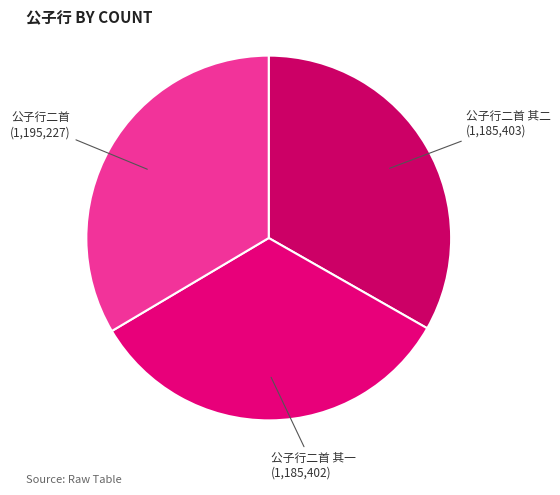

Is there a majority slice in this chart?

No